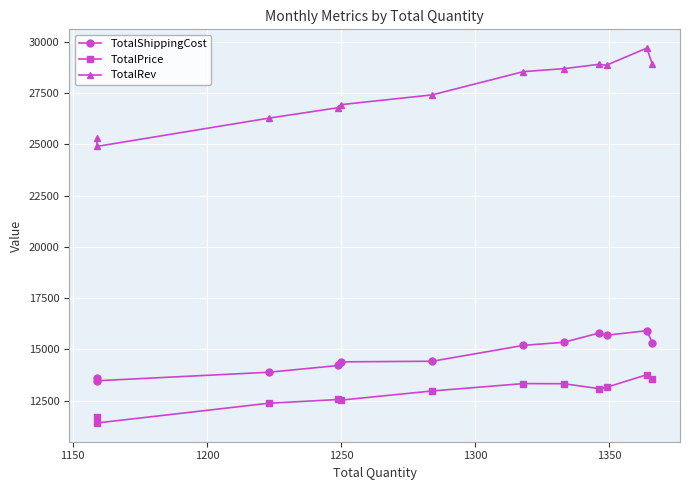

What is the label of the 9th point from the right?

1250